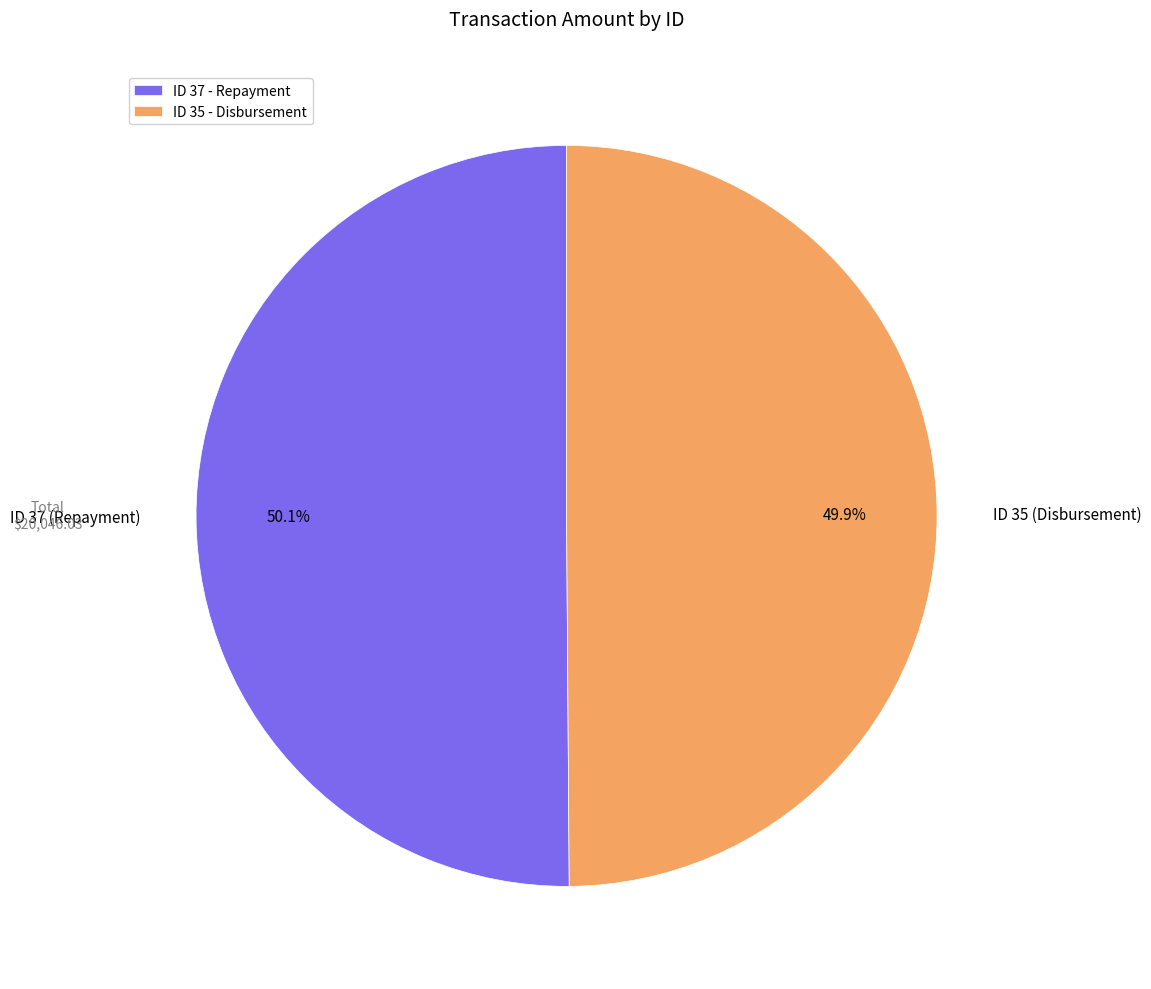

Do ID 37 - Repayment and ID 35 - Disbursement together represent more than half of the pie?

Yes